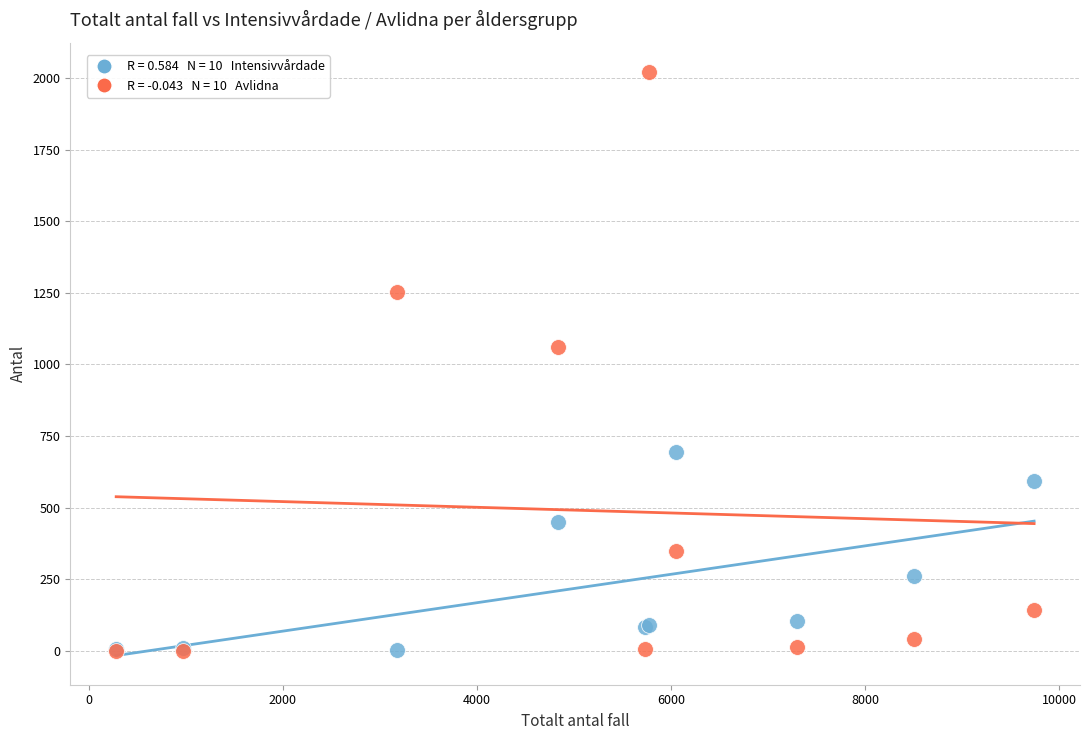

Across all series, what Y value is closest to 1010?

1062